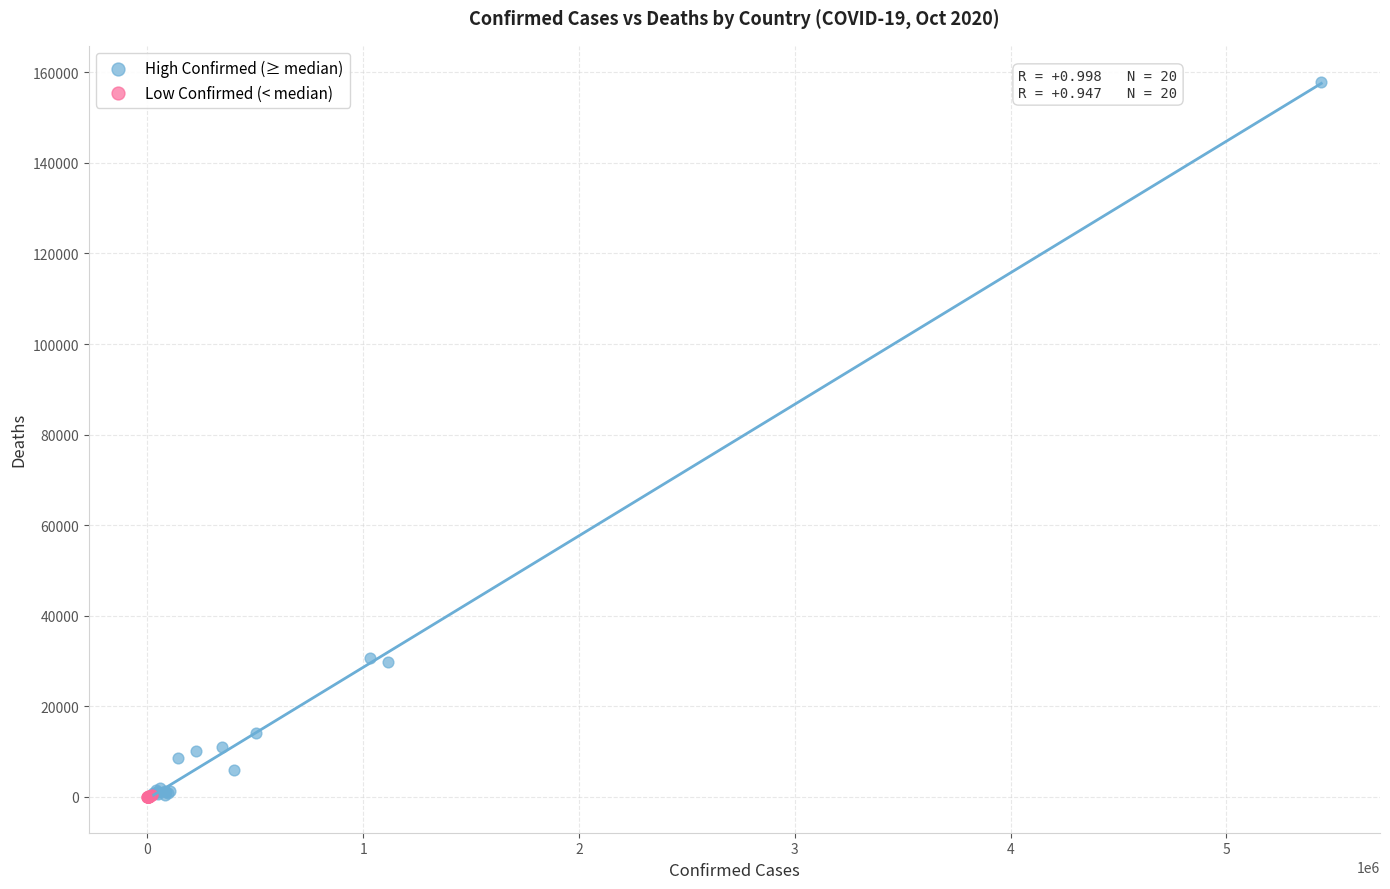

Which series contains the highest Y value?

High Confirmed (≥ median)